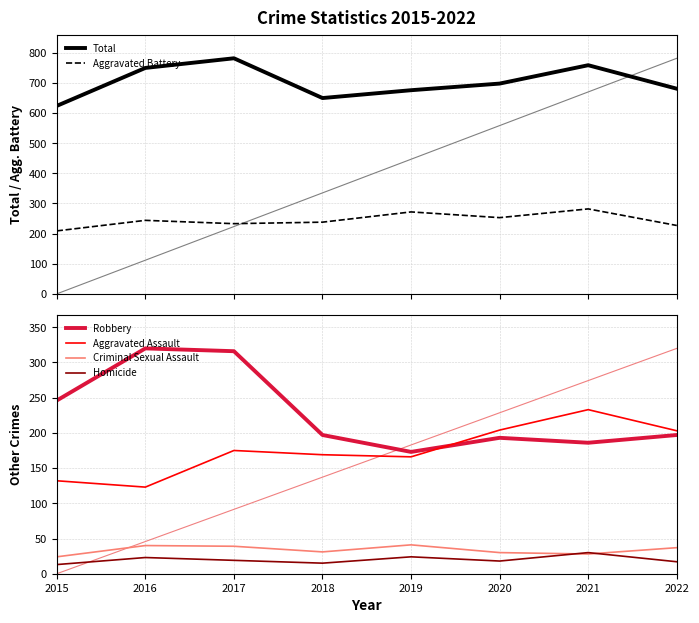

Reading left to right, list all the values displayed in this chart.

Total: 624	750	782	650	676	698	759	681
Aggravated Battery: 209	244	233	238	272	253	282	227
Robbery: 246	320	316	197	173	193	186	197
Aggravated Assault: 132	123	175	169	166	204	233	203
Criminal Sexual Assault: 24	40	39	31	41	30	28	37
Homicide: 13	23	19	15	24	18	30	17